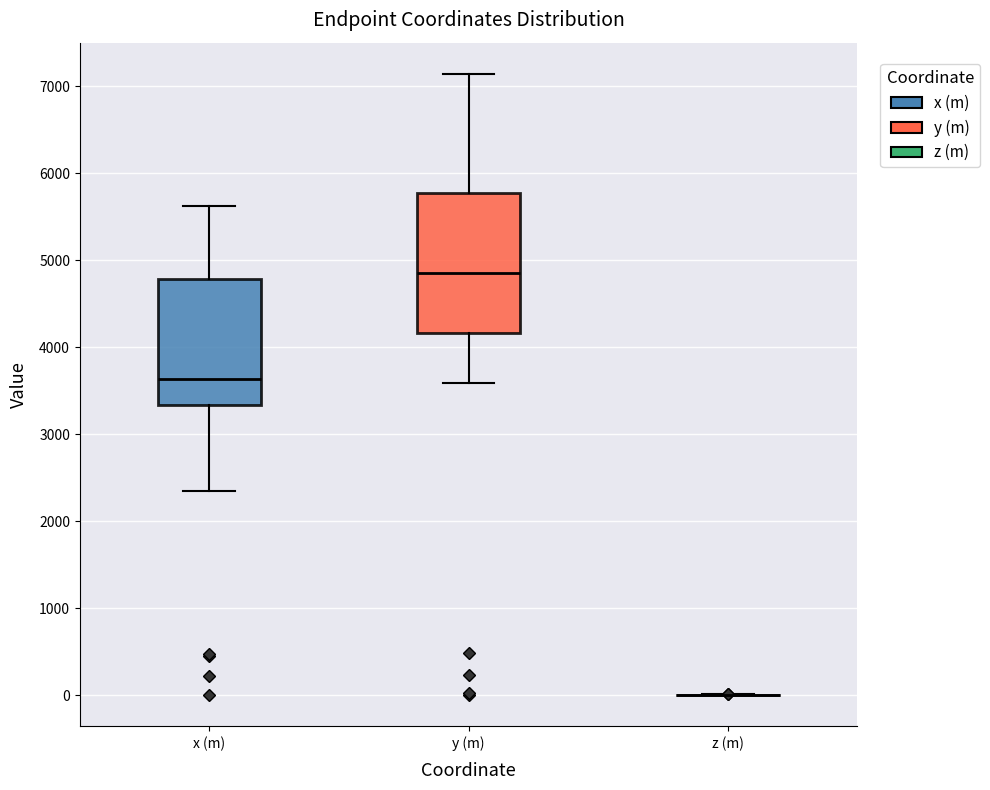

Reading left to right, read every box against the y-axis: the position of its median line, the range the box covers, and the ends of its whiskers. The values are not printed on the chart, so give them approximately, as read against the axis.

x (m): median 3600, box 3300 to 4800, whiskers 2300 to 5600
y (m): median 4800, box 4200 to 5800, whiskers 3600 to 7100
z (m): box collapsed to a line at 0, whiskers 0 to 0